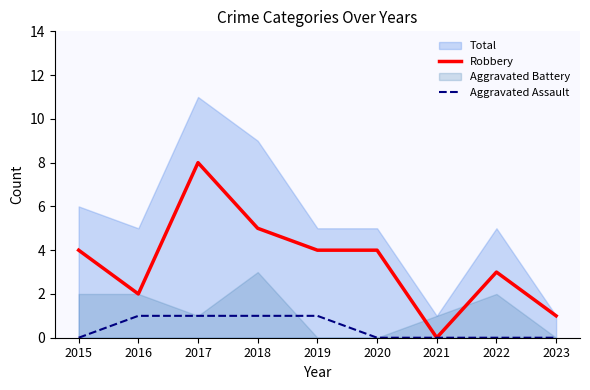

List the labels in order of Aggravated Assault value, largest first.

2016, 2017, 2018, 2019, 2015, 2020, 2021, 2022, 2023